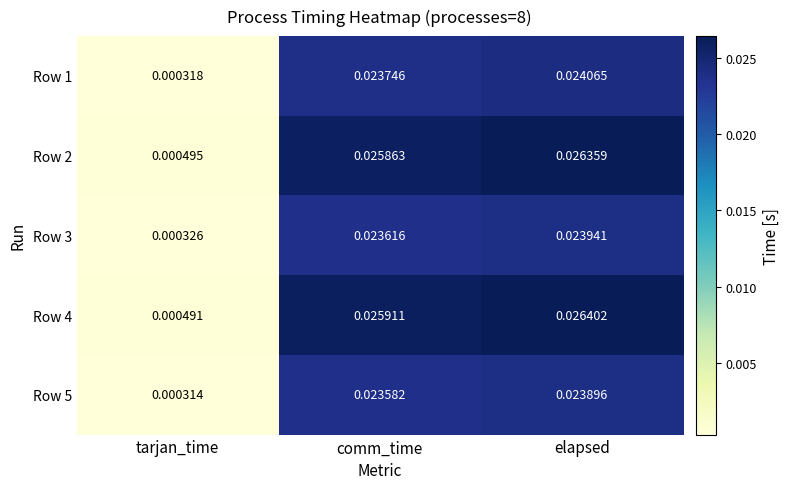

List the labels in order of Row 4 value, smallest first.

tarjan_time, comm_time, elapsed